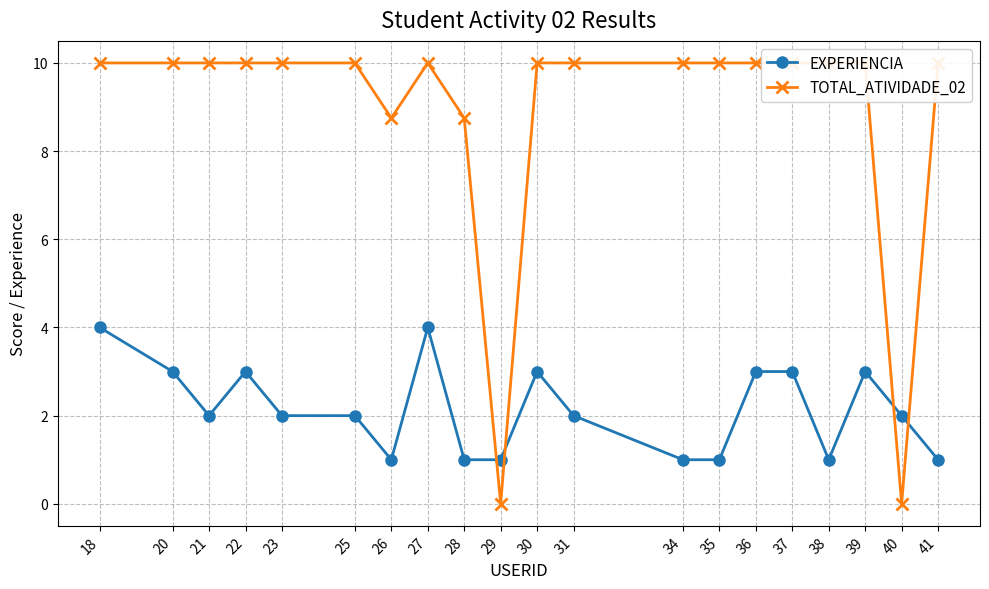

Does the chart have visible grid lines?

Yes